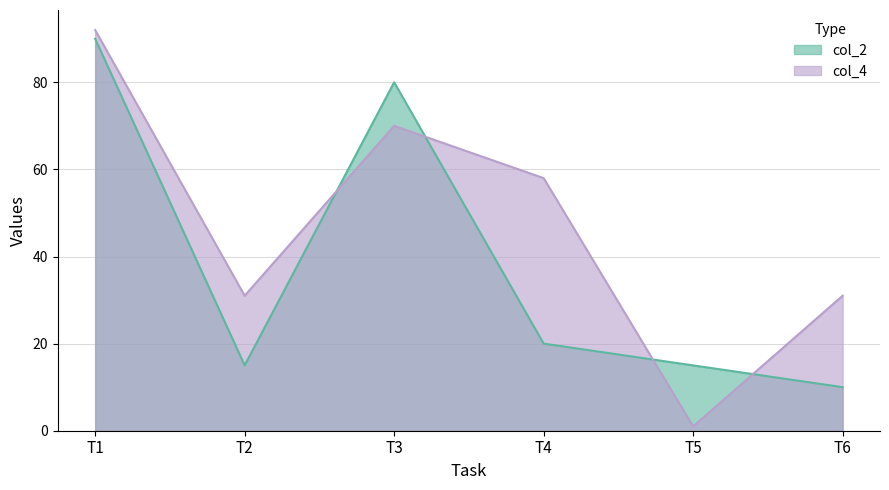

Rank the series by their average value, from lowest to highest.

col_2, col_4